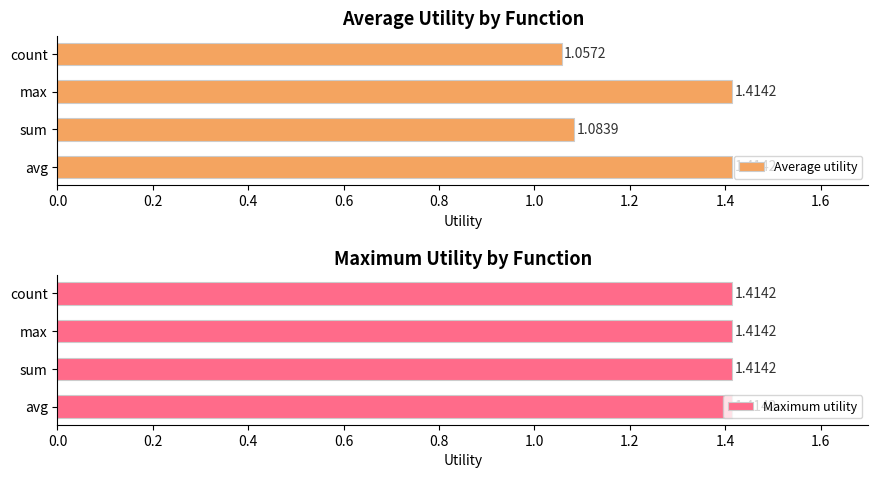

True or false: Maximum utility has a value of 0.3 at 0.6.

False